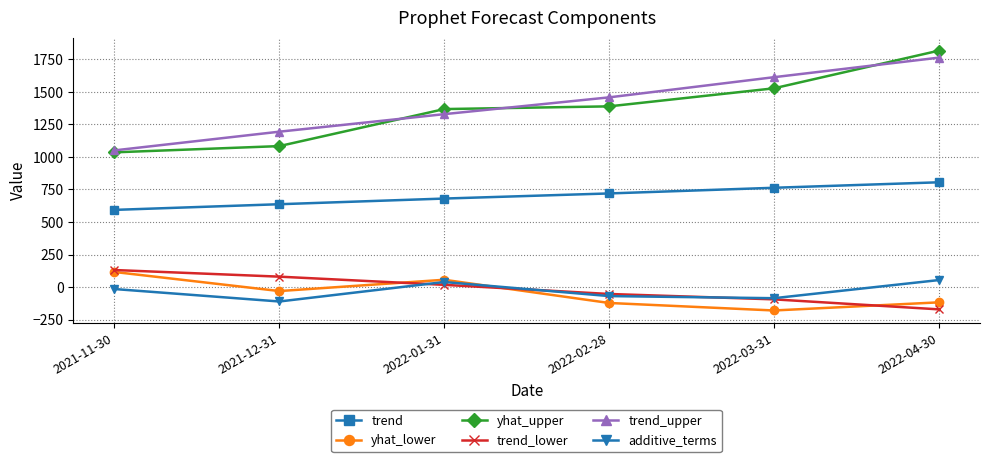

How many lines are shown in the chart?

6